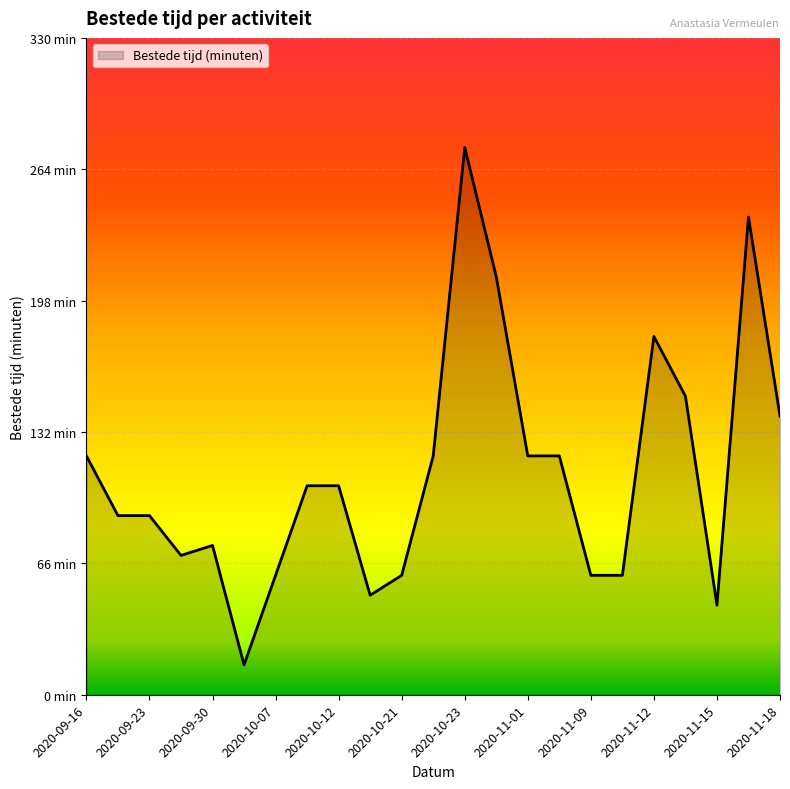

Does the chart have visible grid lines?

Yes